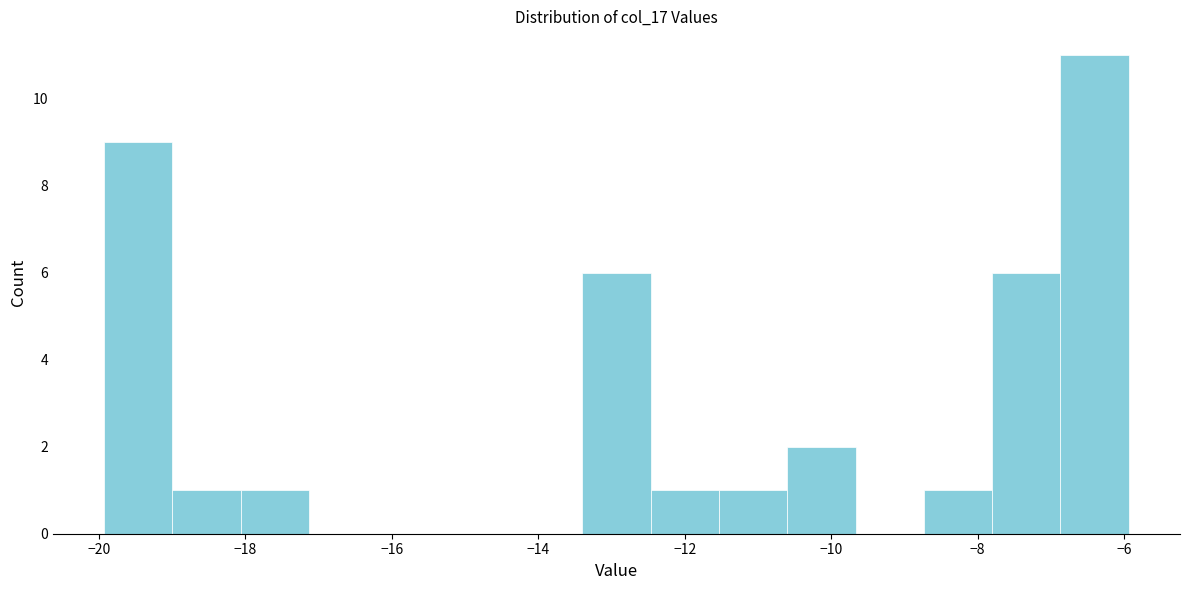

Reading left to right, transcribe this chart: for each bar, give the range it covers on the x-axis and its height. Neither the bar edges nor the heights are printed on the chart, so give them approximately, as read against the axes.

-20.0 to -19.0: 9
-19.0 to -18.0: 1
-18.0 to -17.2: 1
-17.2 to -16.2: 0
-16.2 to -15.2: 0
-15.2 to -14.4: 0
-14.4 to -13.4: 0
-13.4 to -12.4: 6
-12.4 to -11.6: 1
-11.6 to -10.6: 1
-10.6 to -9.6: 2
-9.6 to -8.8: 0
-8.8 to -7.8: 1
-7.8 to -6.8: 6
-6.8 to -6.0: 11